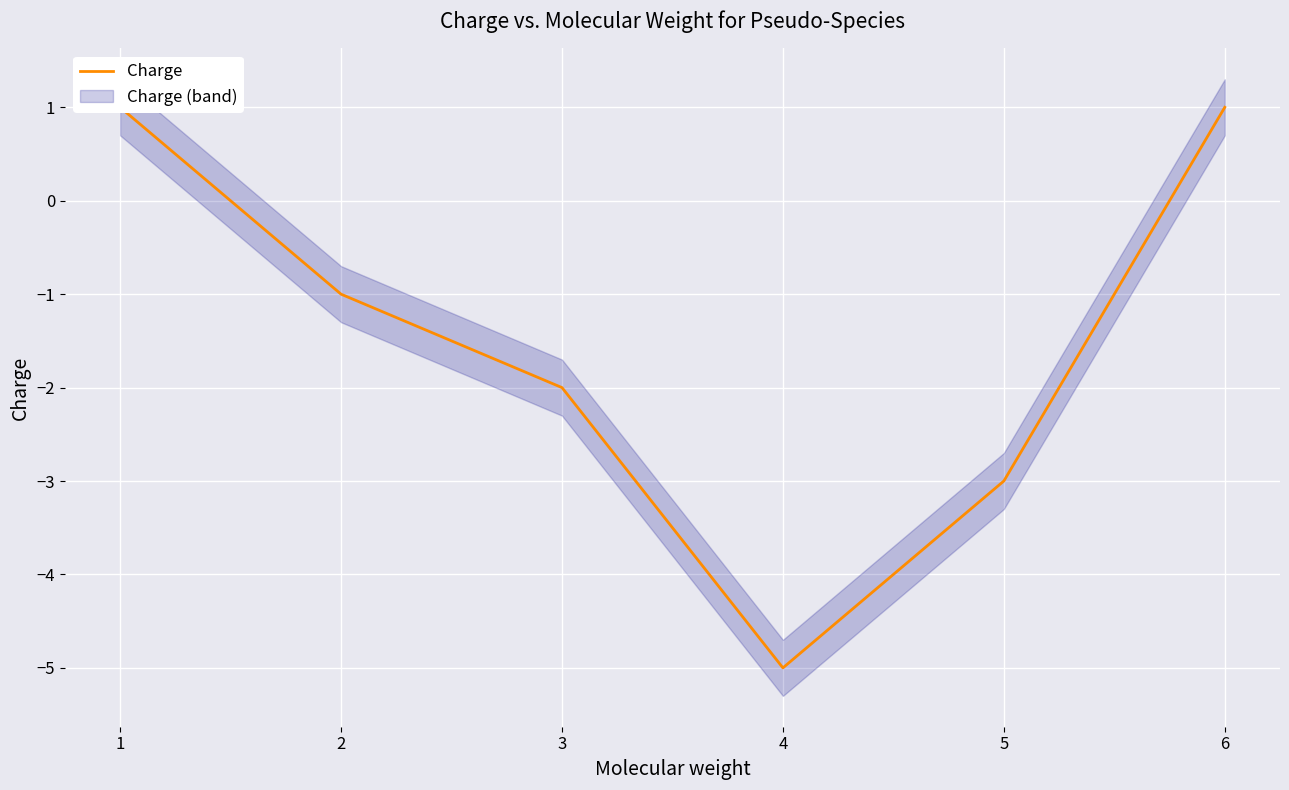

Reading left to right, what are all the values shown in this chart?

1	-1	-2	-5	-3	1